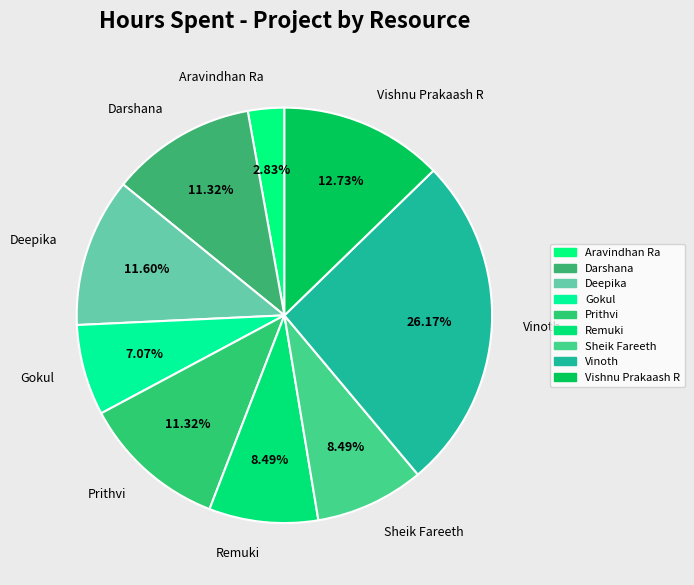

To the nearest percent, what is the average slice percentage?

11%